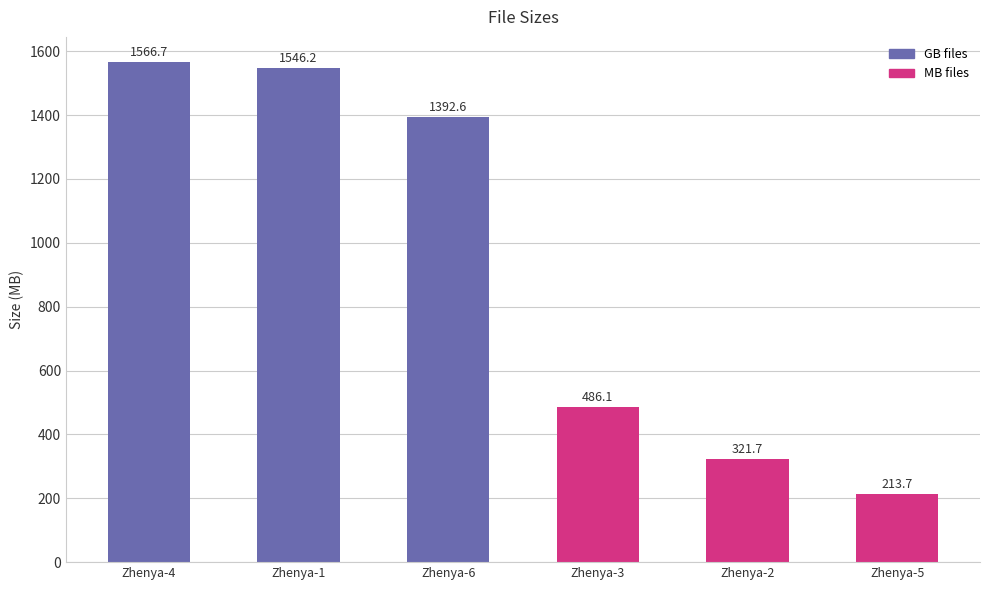

Which category has the lowest value across all series?

Zhenya-5